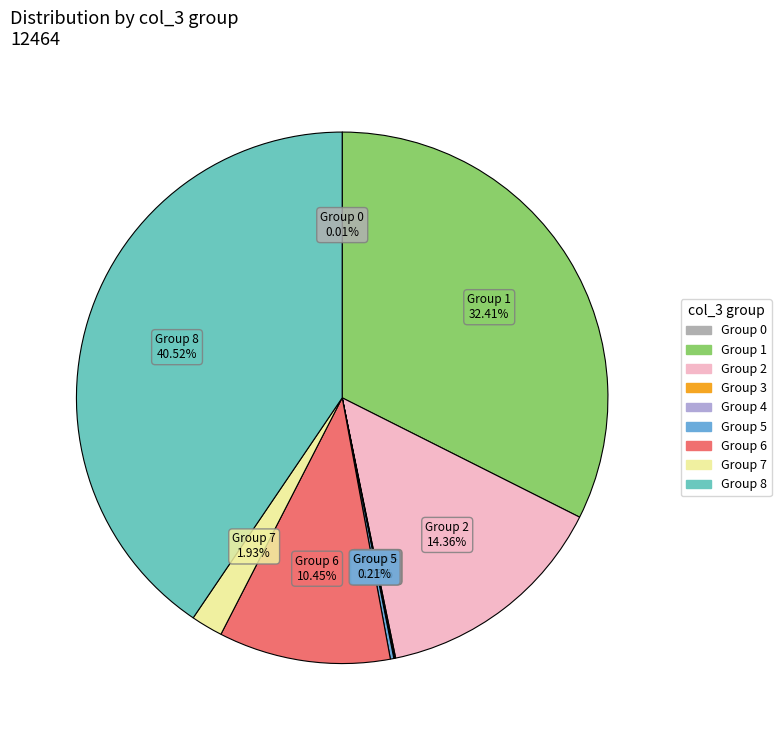

Is there any slice that represents more than half of the pie?

No